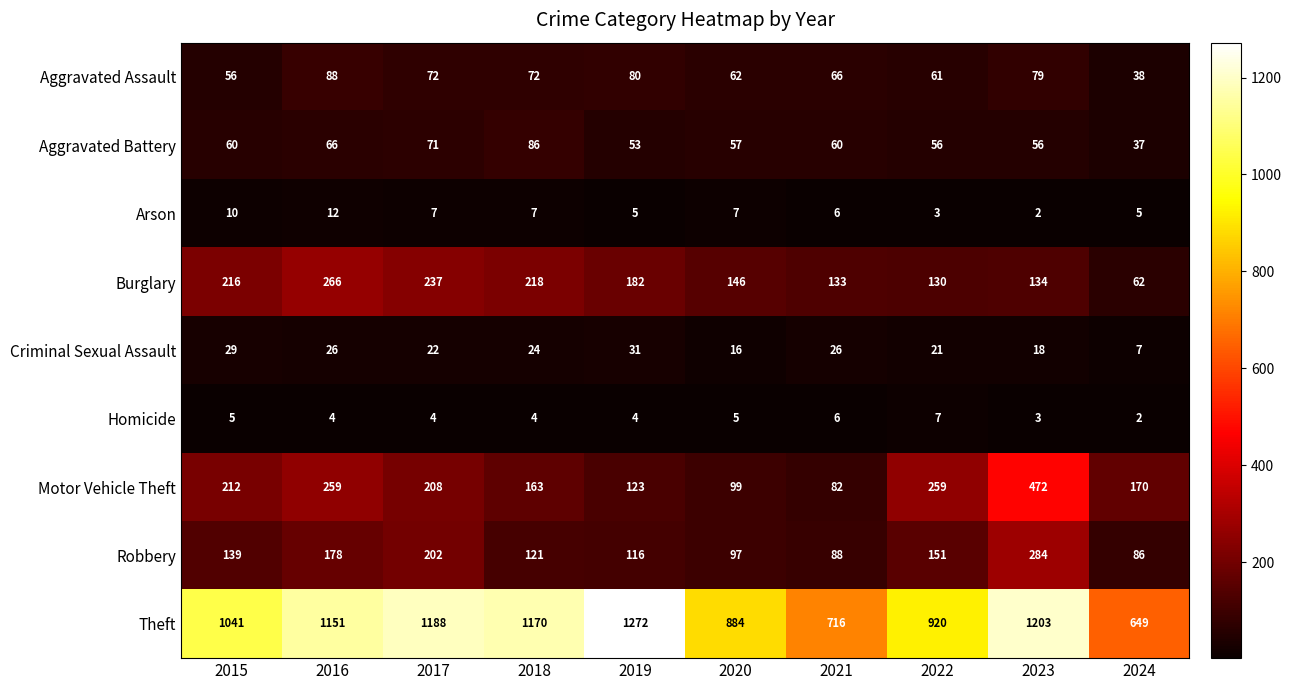

What is the spread (max minus min) of values at 2016?

1147